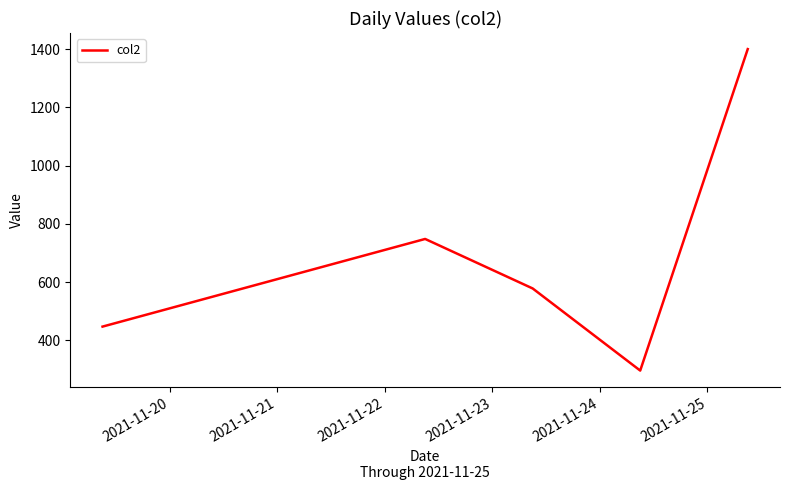

True or false: there are more than 1 points higher than both neighbors.

False